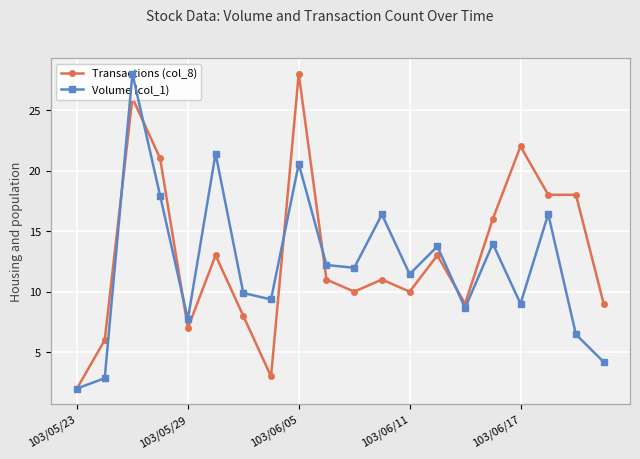

Which series has the largest total across all categories?

Volume (col_1)